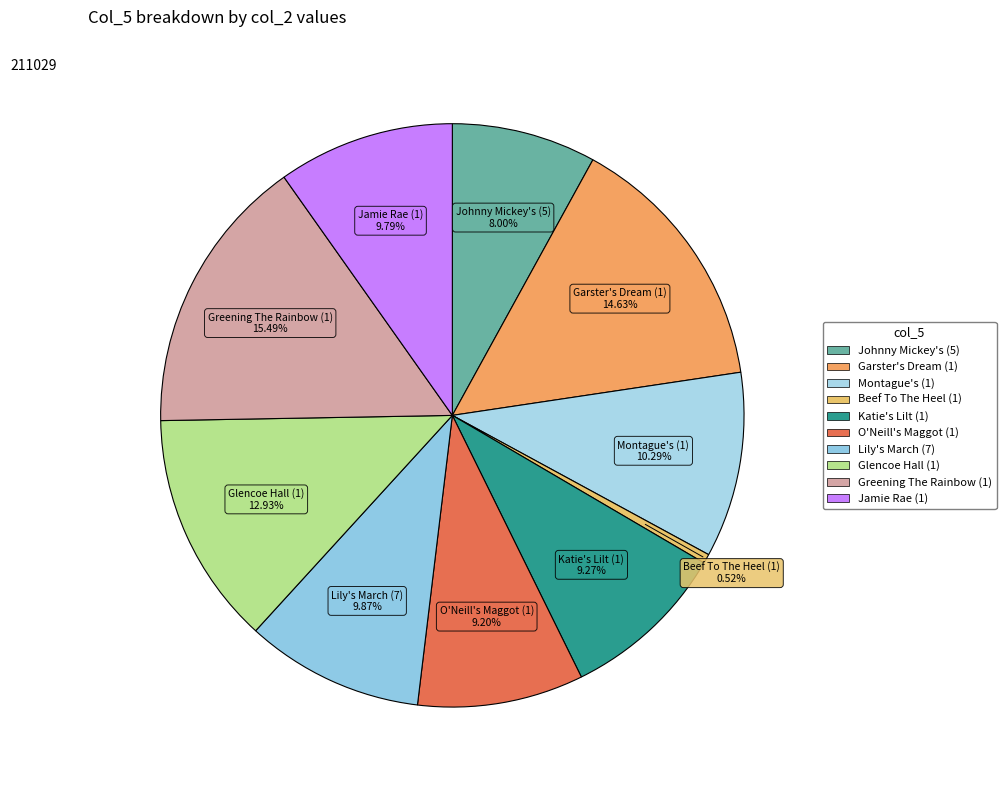

What is the smallest slice in the pie chart?

Beef To The Heel (1)